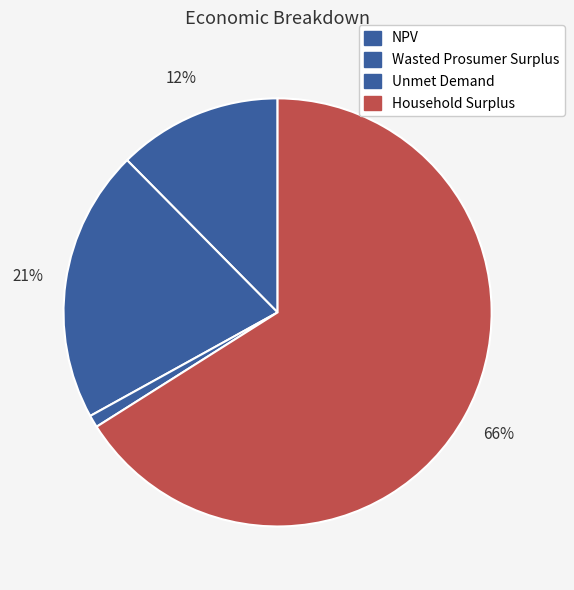

Count the number of slices in the pie.

4